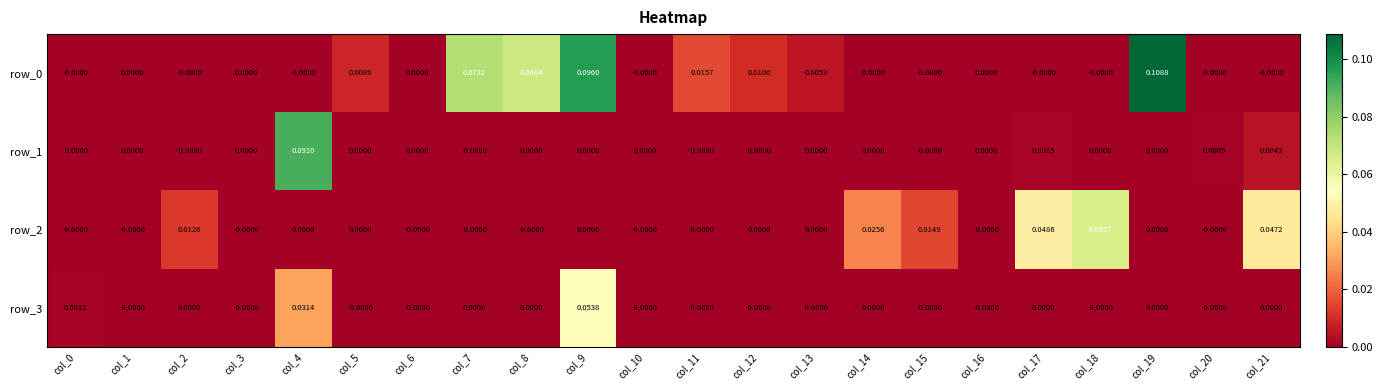

The row_0 series shows 0.1 at col_1. True or false?

False